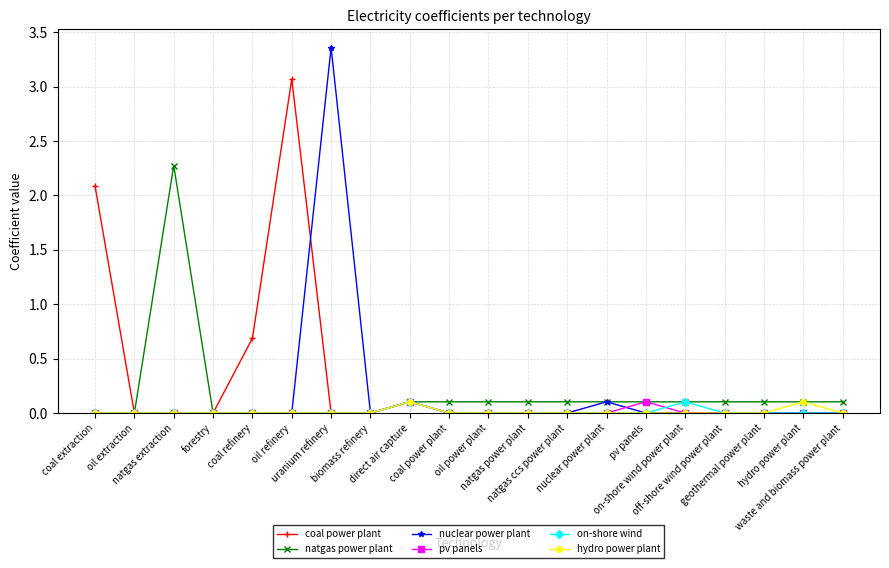

Which series has the largest range (max minus min)?

nuclear power plant